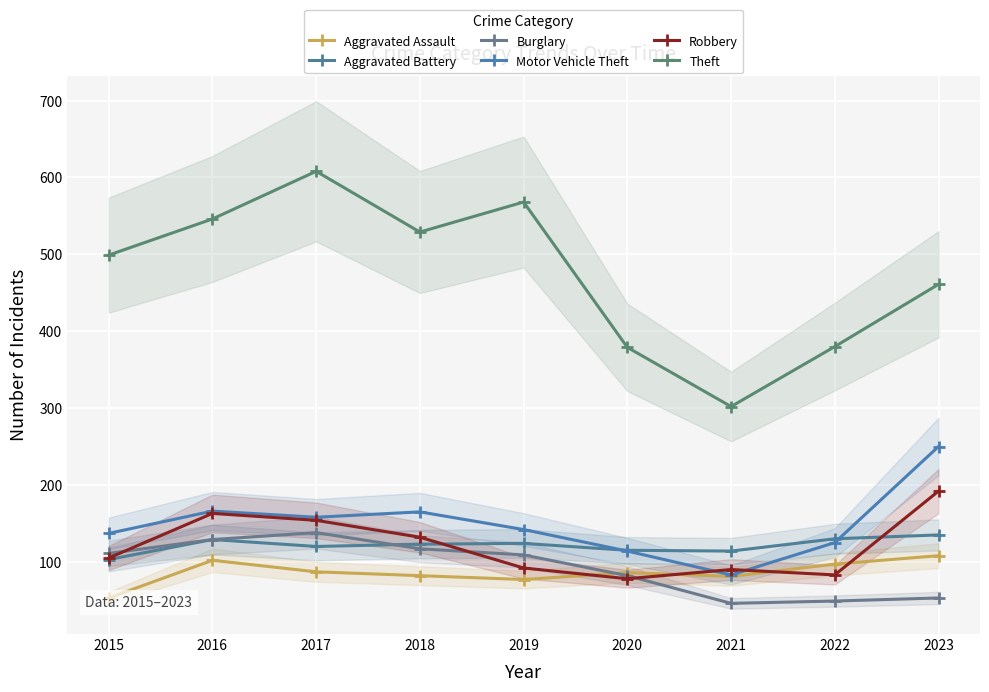

What is the difference between the maximum and minimum values in the Aggravated Battery series?

32